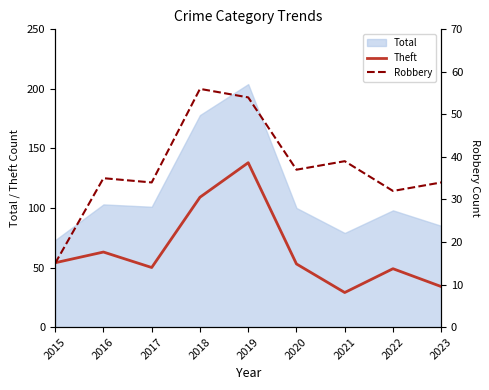

At which label is Theft closest to 83?

2016